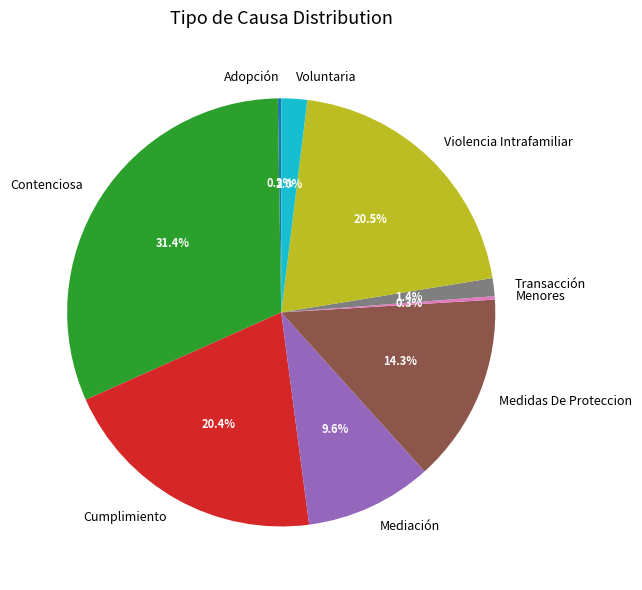

Which slice is the largest?

Contenciosa